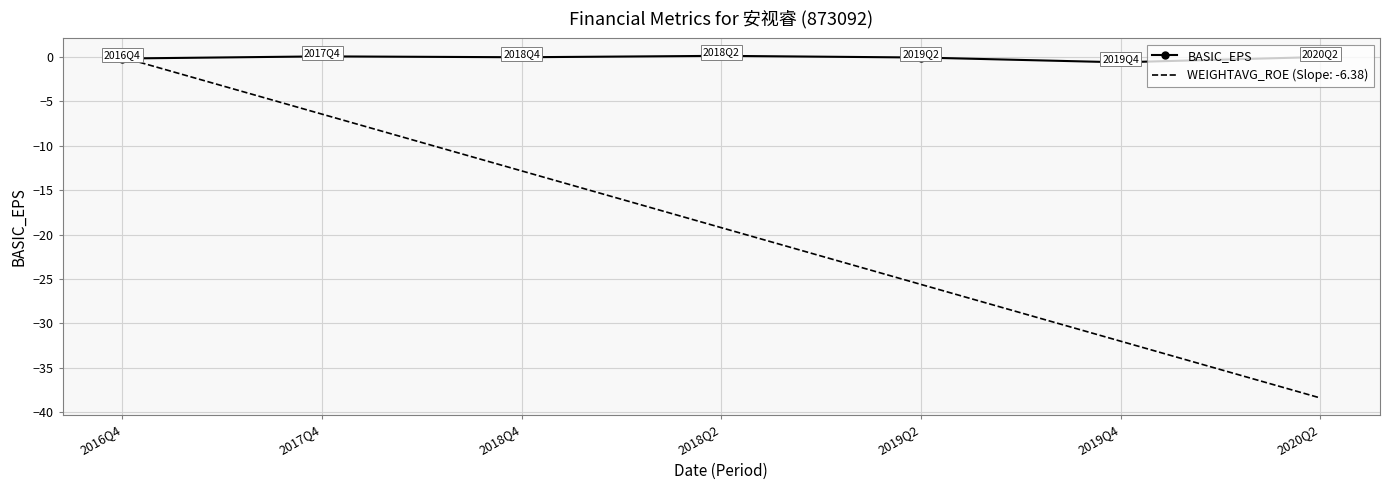

List the series in order of their overall mean, highest first.

BASIC_EPS, WEIGHTAVG_ROE (Slope: -6.38)